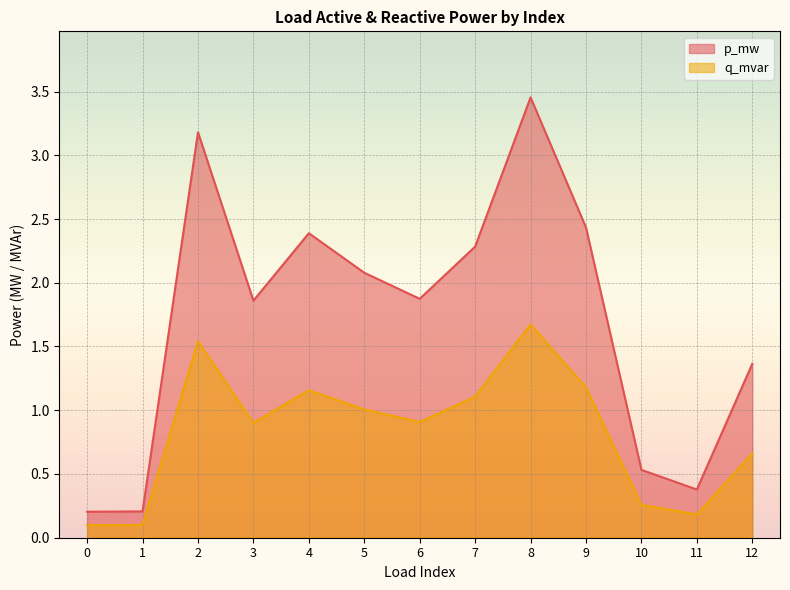

At which label does q_mvar first exceed 1?

2